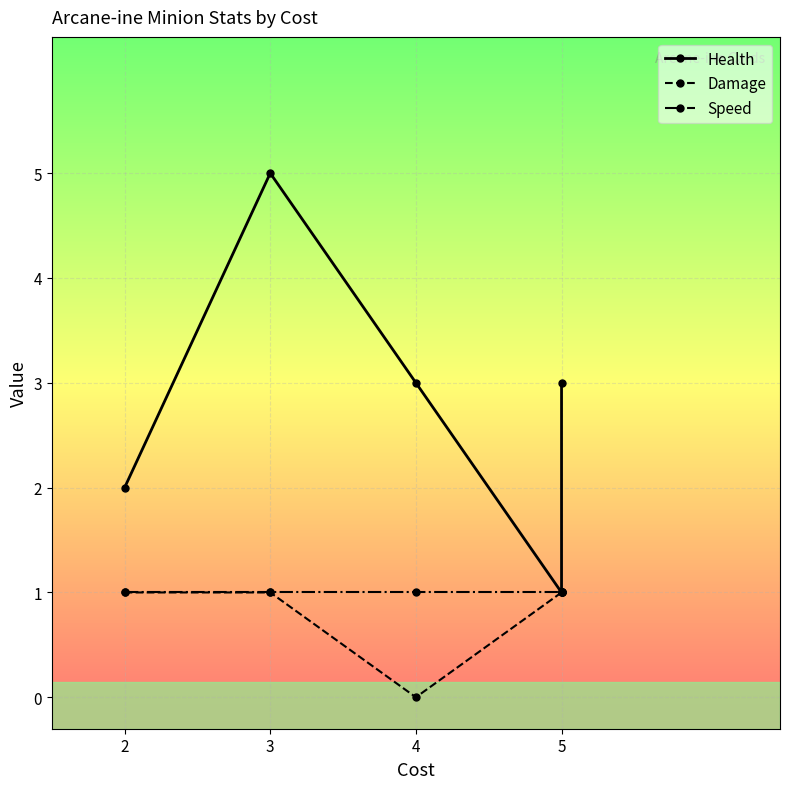

What are all the series names shown in the legend?

Health, Damage, Speed